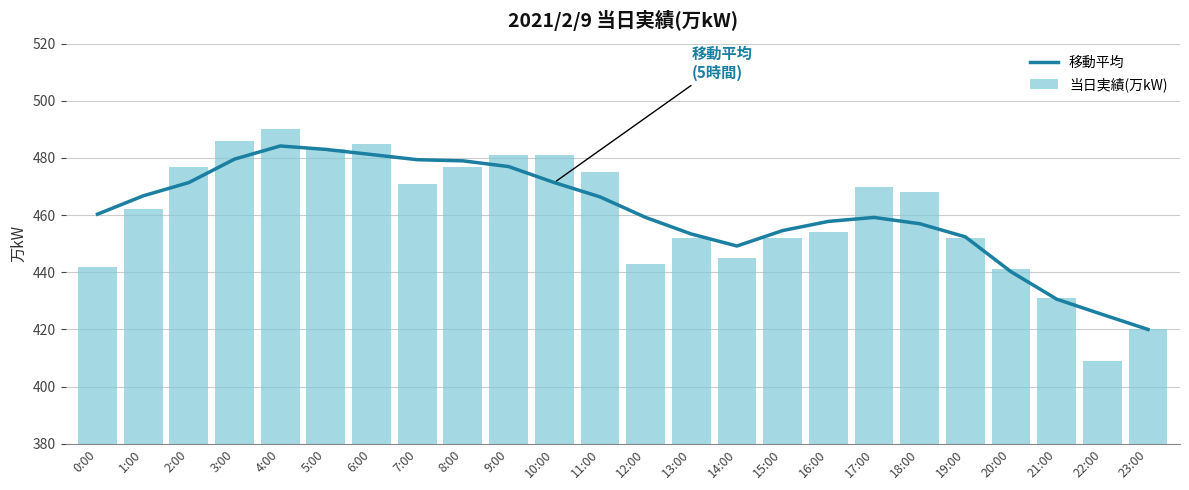

What is the difference between the maximum and second lowest values in the 移動平均 series?

58.9